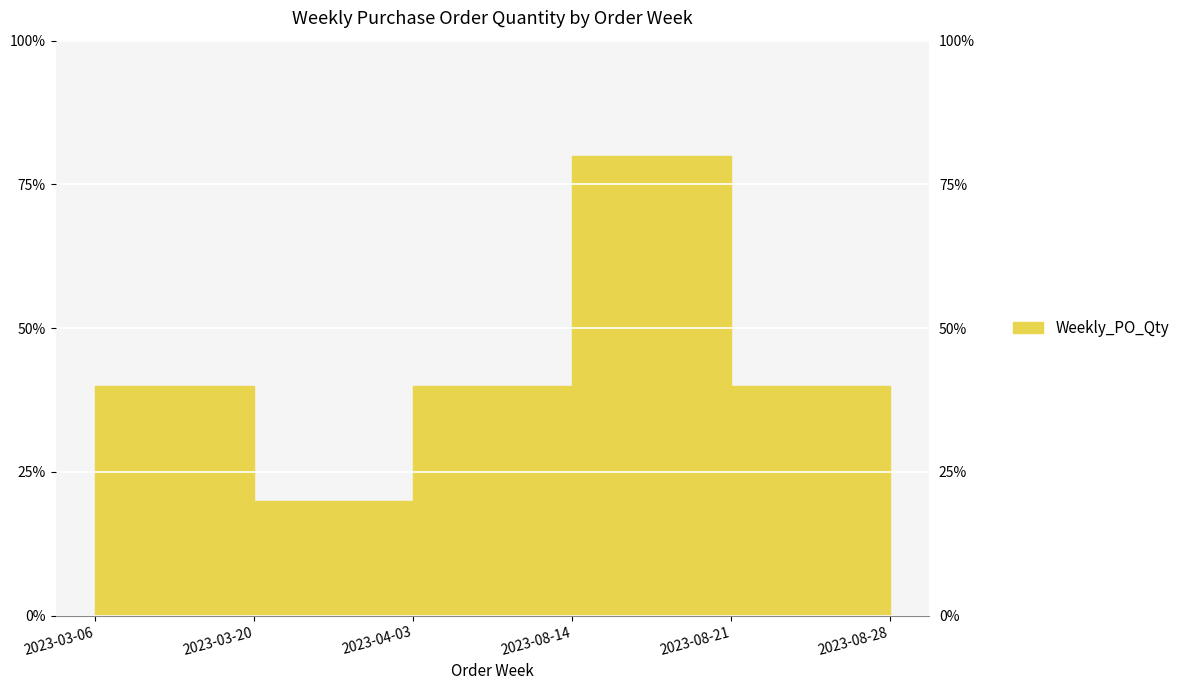

The value at 2023-03-06 is 3. True or false?

False